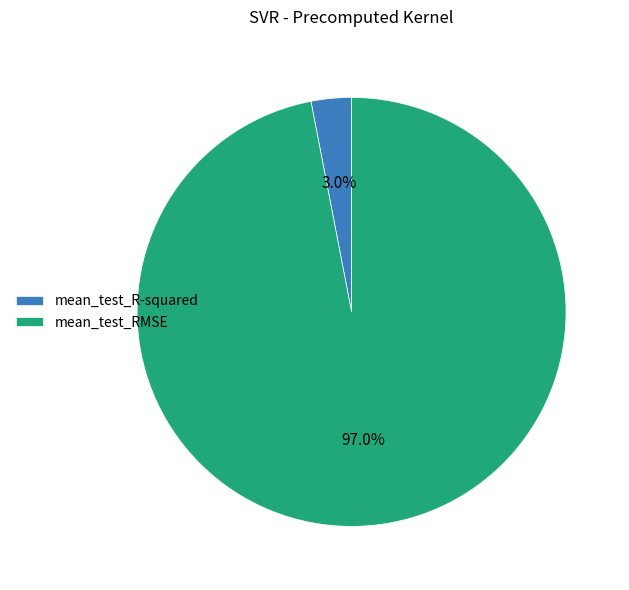

Which category accounts for the majority?

mean_test_RMSE